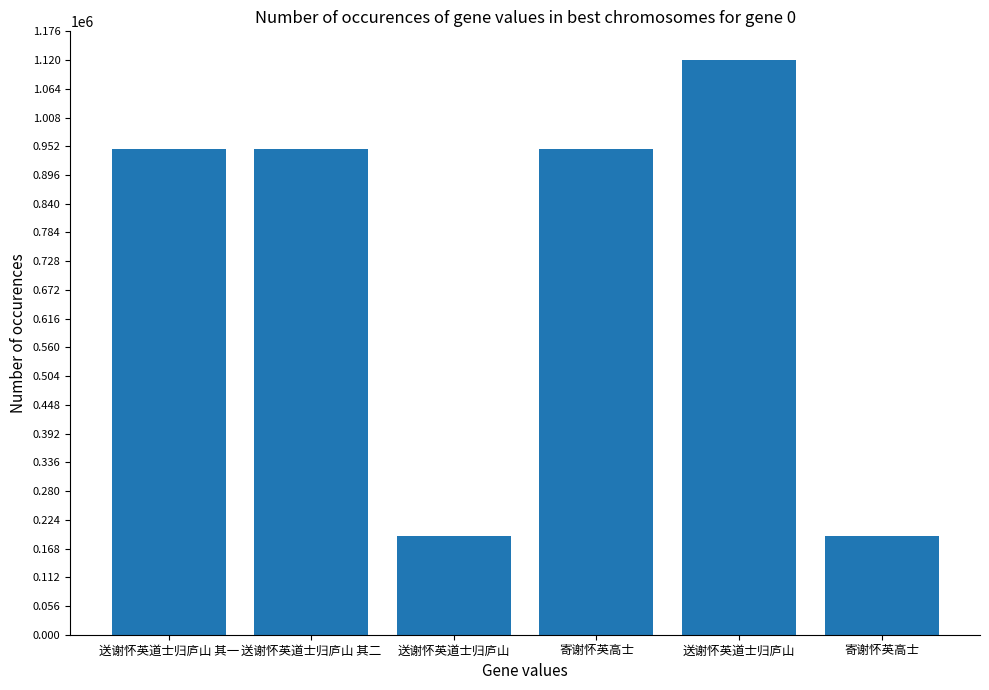

Are the bars horizontal?

No